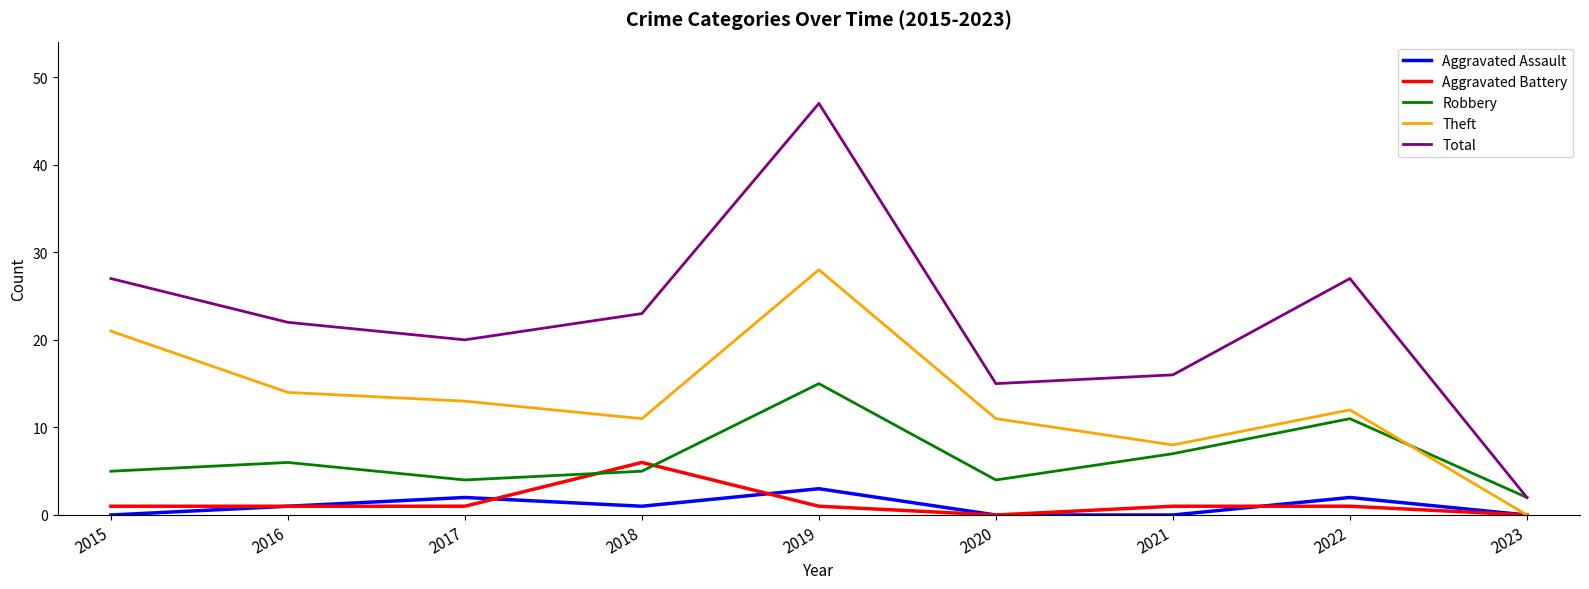

Count the number of data series in this chart.

5